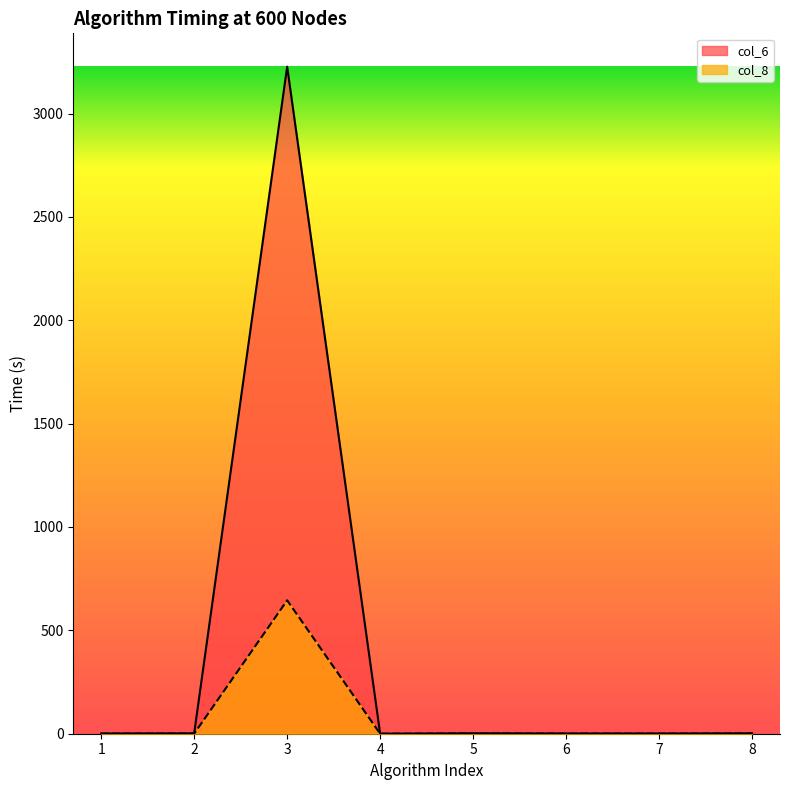

How many values in the col_6 series are below 1?

1